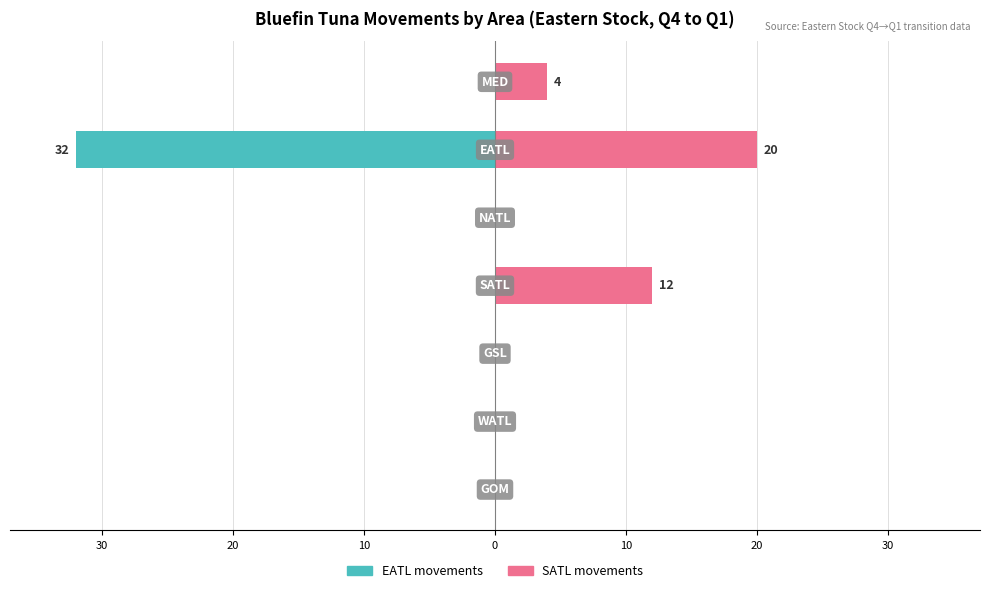

True or false: EATL (col_18) has a value of 22 at 10.

False